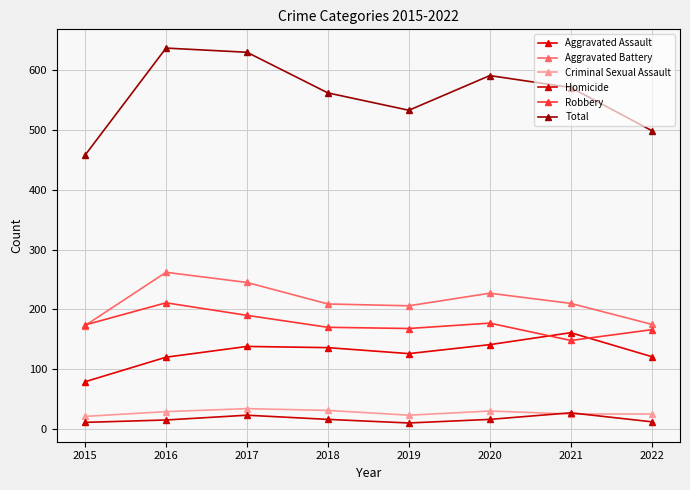

Which has a higher value, 2021 or 2020?

2021